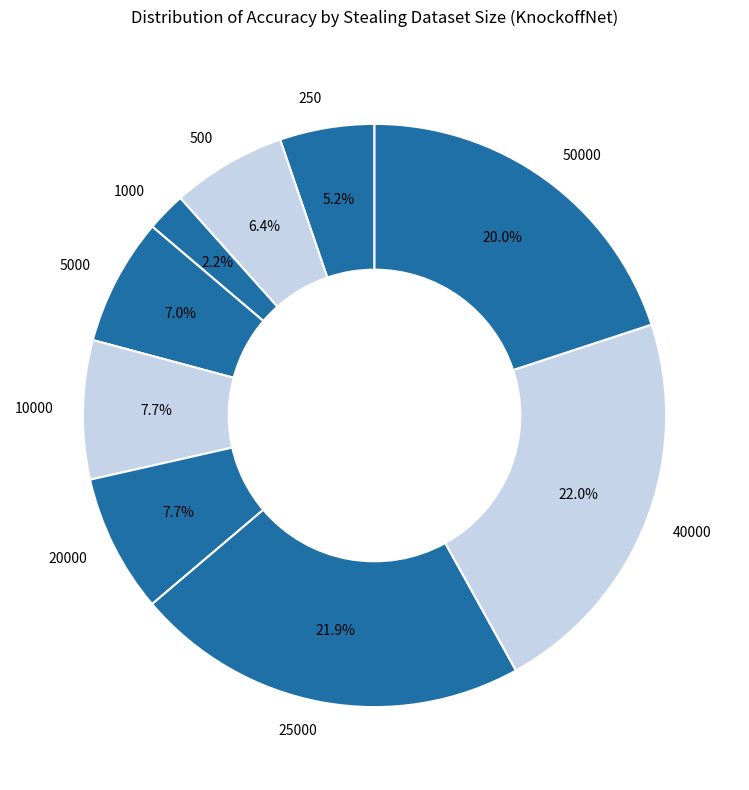

To the nearest percent, what is the combined percentage of 500 and 250?

12%